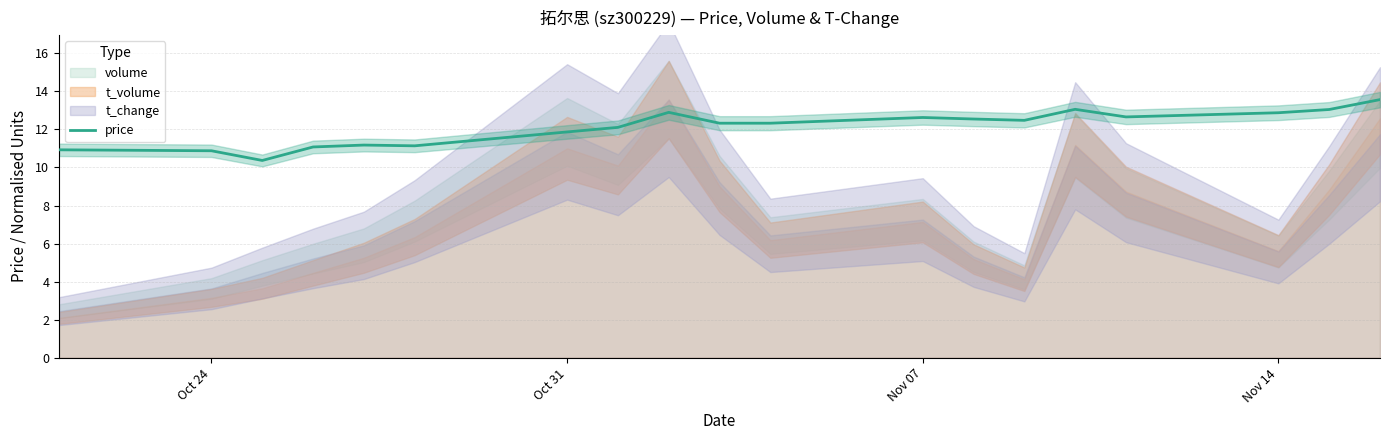

True or false: price has a value of 11.9 at Oct 31.

True